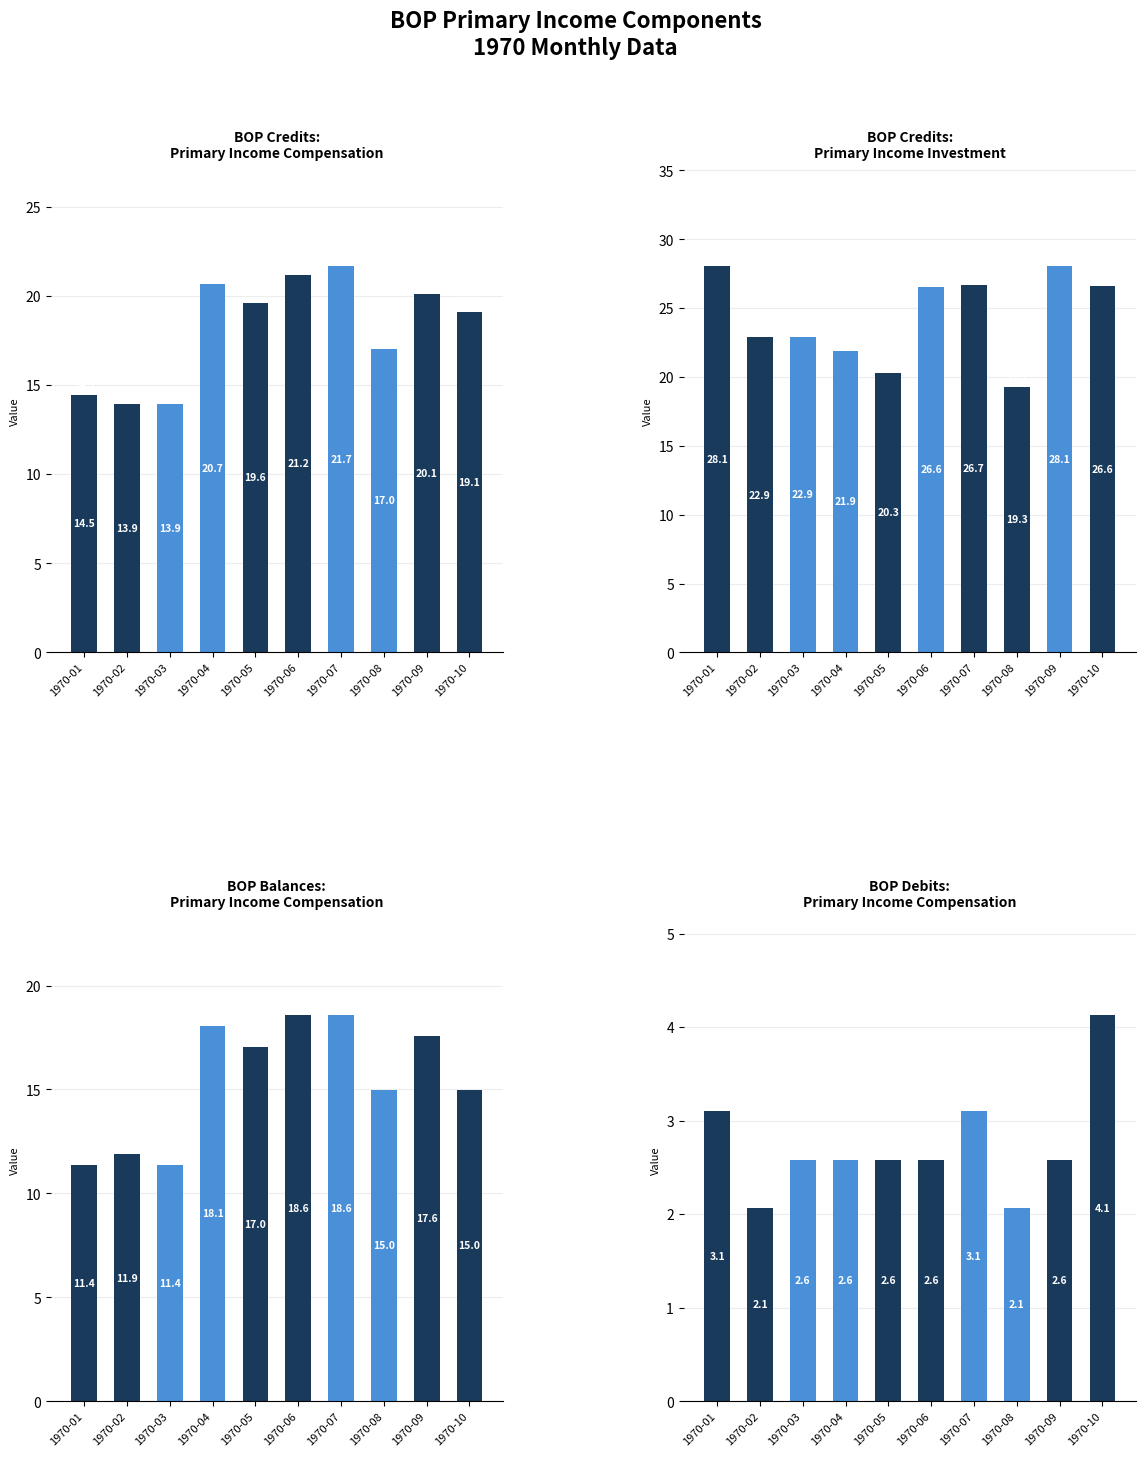

At how many categories does at least one series exceed 14?

10